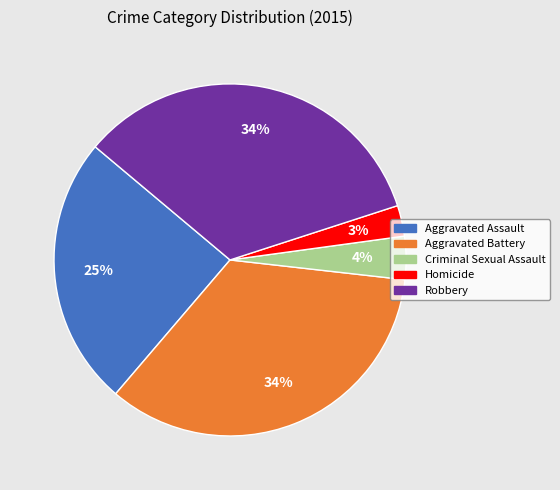

What is the ratio of the value at Homicide to the value at Aggravated Battery?

0.1